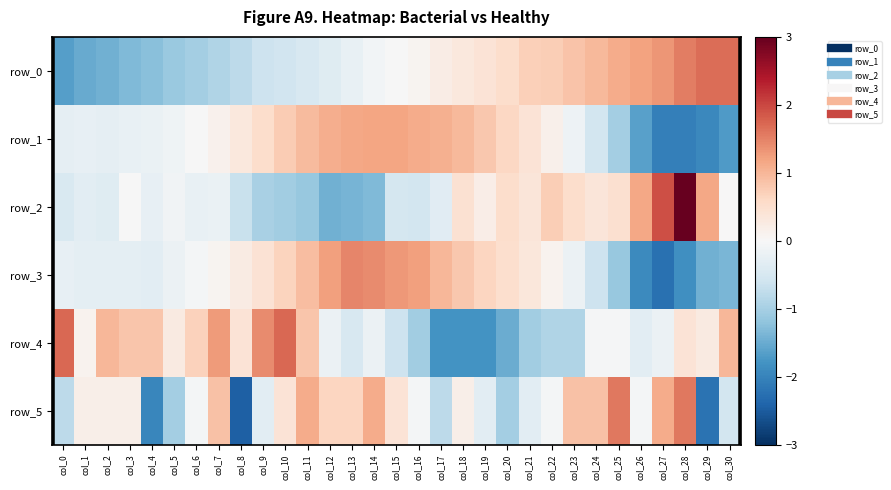

Reading left to right, what are all the values shown in this chart?

row_0: col_0=-1.7	col_1=-1.5	col_2=-1.4	col_3=-1.3	col_4=-1.2	col_5=-1.1	col_6=-1.0	col_7=-0.9	col_8=-0.8	col_9=-0.6	col_10=-0.6	col_11=-0.5	col_12=-0.4	col_13=-0.2	col_14=-0.1	col_15=-0.0	col_16=0.1	col_17=0.2	col_18=0.3	col_19=0.4	col_20=0.5	col_21=0.7	col_22=0.7	col_23=0.9	col_24=1.0	col_25=1.1	col_26=1.2	col_27=1.3	col_28=1.5	col_29=1.7	col_30=1.7
row_1: col_0=-0.3	col_1=-0.3	col_2=-0.3	col_3=-0.2	col_4=-0.2	col_5=-0.1	col_6=-0.0	col_7=0.1	col_8=0.3	col_9=0.5	col_10=0.8	col_11=0.9	col_12=1.1	col_13=1.2	col_14=1.2	col_15=1.2	col_16=1.1	col_17=1.1	col_18=1.0	col_19=0.8	col_20=0.6	col_21=0.4	col_22=0.2	col_23=-0.2	col_24=-0.6	col_25=-1.0	col_26=-1.6	col_27=-2.1	col_28=-2.0	col_29=-1.9	col_30=-1.7
row_2: col_0=-0.5	col_1=-0.3	col_2=-0.4	col_3=-0.0	col_4=-0.2	col_5=-0.1	col_6=-0.2	col_7=-0.2	col_8=-0.7	col_9=-1.0	col_10=-1.0	col_11=-1.1	col_12=-1.4	col_13=-1.4	col_14=-1.3	col_15=-0.5	col_16=-0.6	col_17=-0.3	col_18=0.5	col_19=0.2	col_20=0.5	col_21=0.4	col_22=0.7	col_23=0.5	col_24=0.4	col_25=0.5	col_26=1.2	col_27=1.9	col_28=3.4	col_29=1.2	col_30=0.0
row_3: col_0=-0.3	col_1=-0.3	col_2=-0.3	col_3=-0.3	col_4=-0.3	col_5=-0.2	col_6=-0.1	col_7=0.1	col_8=0.3	col_9=0.4	col_10=0.7	col_11=0.9	col_12=1.2	col_13=1.5	col_14=1.4	col_15=1.3	col_16=1.2	col_17=1.0	col_18=0.8	col_19=0.6	col_20=0.5	col_21=0.3	col_22=0.1	col_23=-0.2	col_24=-0.6	col_25=-1.1	col_26=-1.9	col_27=-2.2	col_28=-1.8	col_29=-1.5	col_30=-1.4
row_4: col_0=1.7	col_1=0.1	col_2=1.0	col_3=0.8	col_4=0.8	col_5=0.3	col_6=0.7	col_7=1.3	col_8=0.4	col_9=1.4	col_10=1.7	col_11=0.8	col_12=-0.2	col_13=-0.5	col_14=-0.2	col_15=-0.6	col_16=-1.1	col_17=-1.8	col_18=-1.8	col_19=-1.8	col_20=-1.5	col_21=-1.1	col_22=-0.9	col_23=-0.9	col_24=-0.0	col_25=-0.0	col_26=-0.3	col_27=-0.2	col_28=0.4	col_29=0.3	col_30=1.0
row_5: col_0=-0.8	col_1=0.2	col_2=0.2	col_3=0.2	col_4=-2.0	col_5=-1.0	col_6=-0.1	col_7=0.9	col_8=-2.4	col_9=-0.3	col_10=0.4	col_11=1.1	col_12=0.6	col_13=0.6	col_14=1.1	col_15=0.4	col_16=-0.1	col_17=-0.8	col_18=0.2	col_19=-0.3	col_20=-1.0	col_21=-0.3	col_22=-0.1	col_23=0.9	col_24=0.9	col_25=1.6	col_26=-0.1	col_27=1.1	col_28=1.6	col_29=-2.2	col_30=-0.5